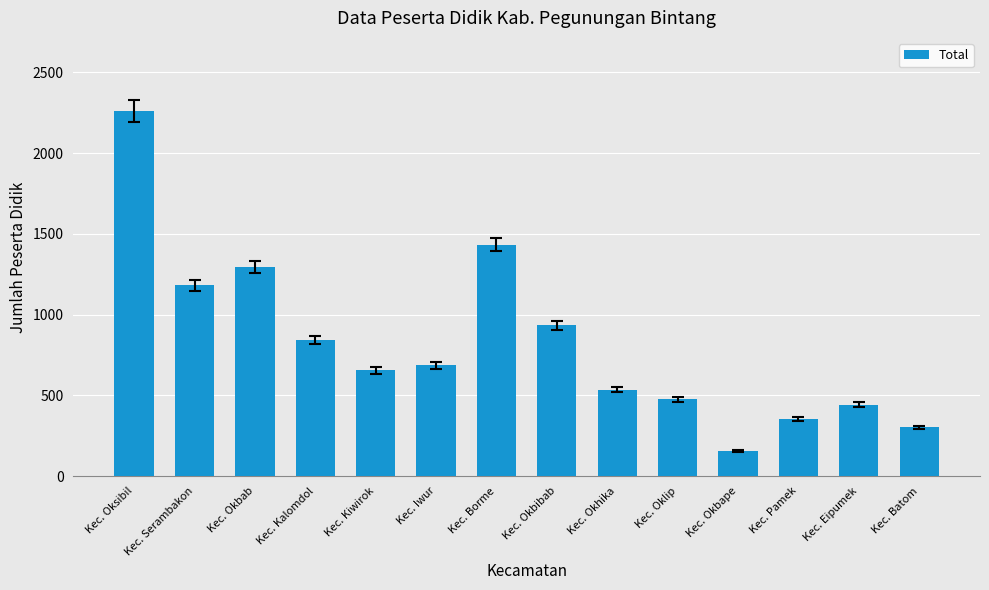

At which category does the chart reach its peak across all series?

Kec. Oksibil